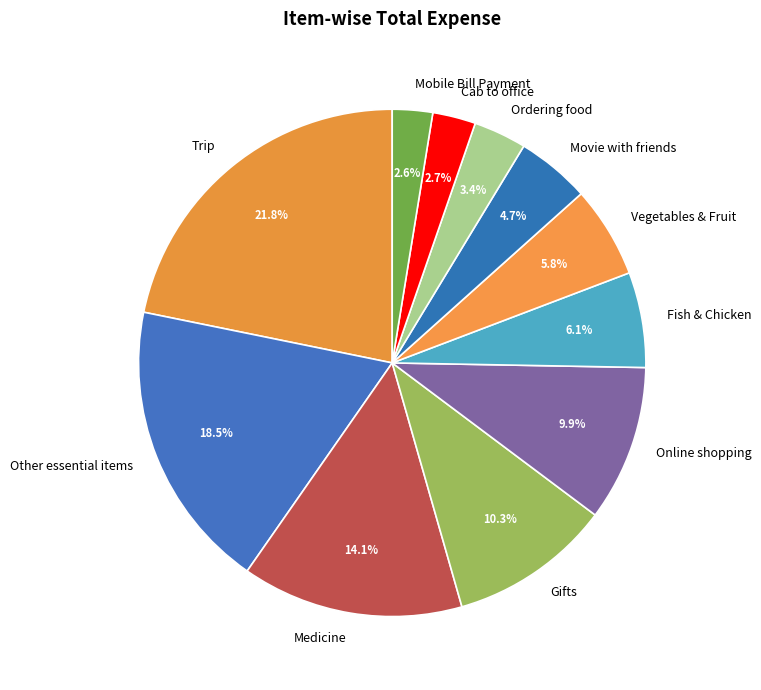

To the nearest percent, what is the difference between the largest and smallest slice percentages?

19%